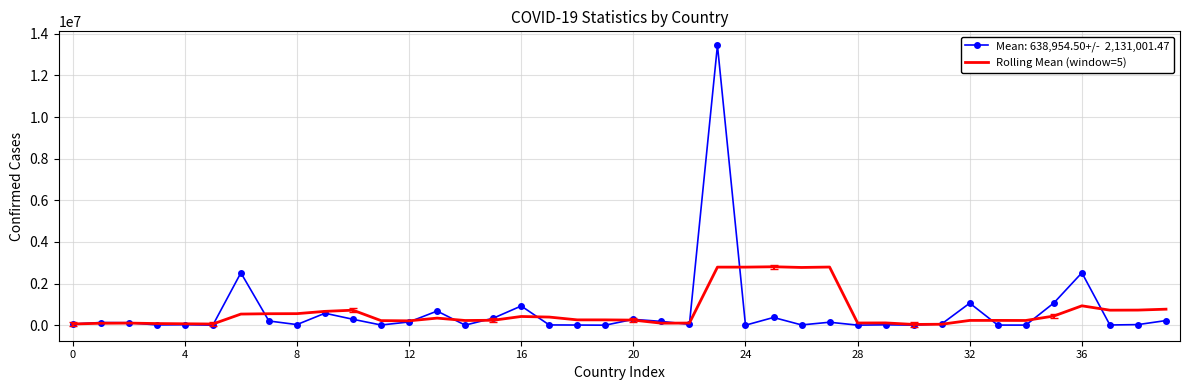

What is the maximum value shown in the chart?

13445006.0